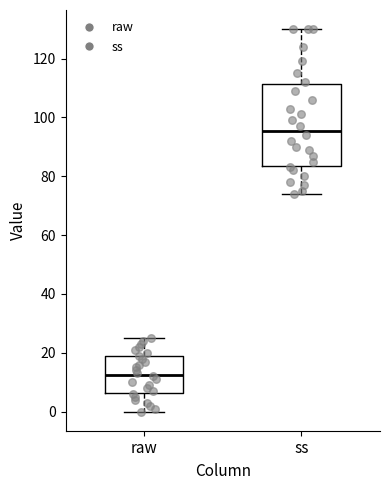

Which box is the tallest, from its lower edge to its upper edge?

ss